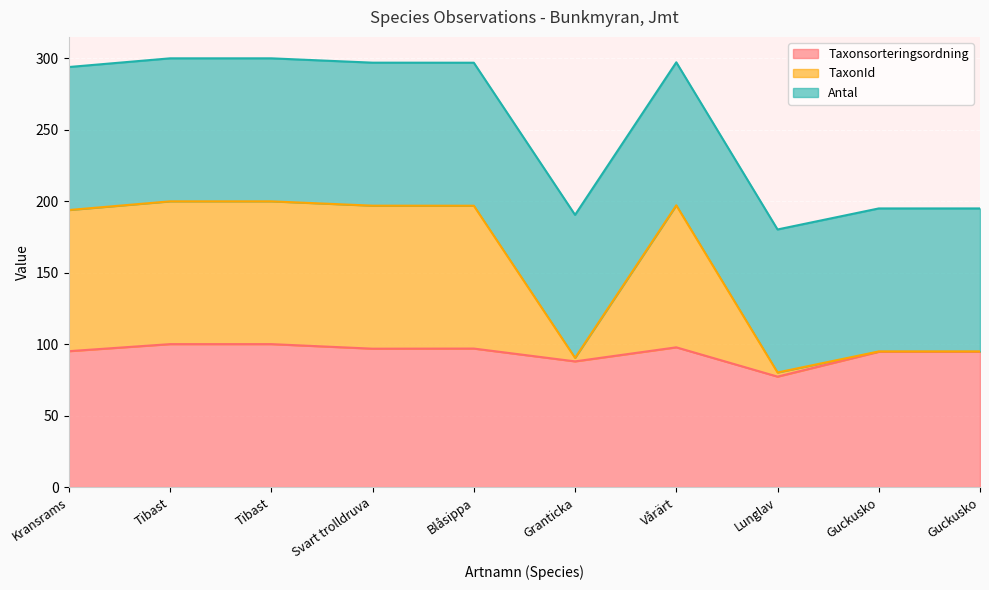

At which label does TaxonId first exceed 196?

Tibast